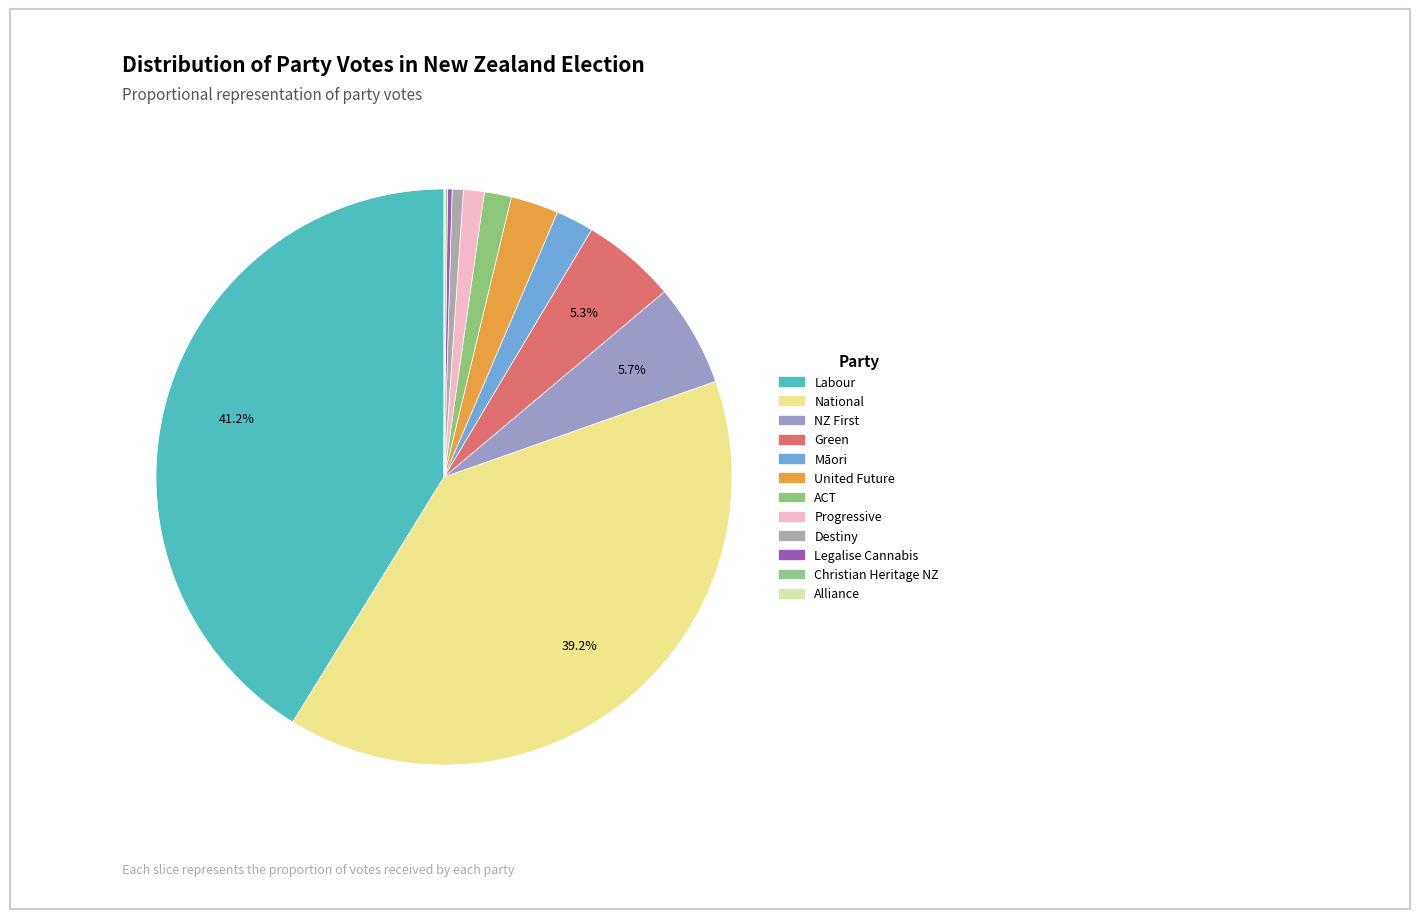

What is the change in value from National to ACT?

-855344